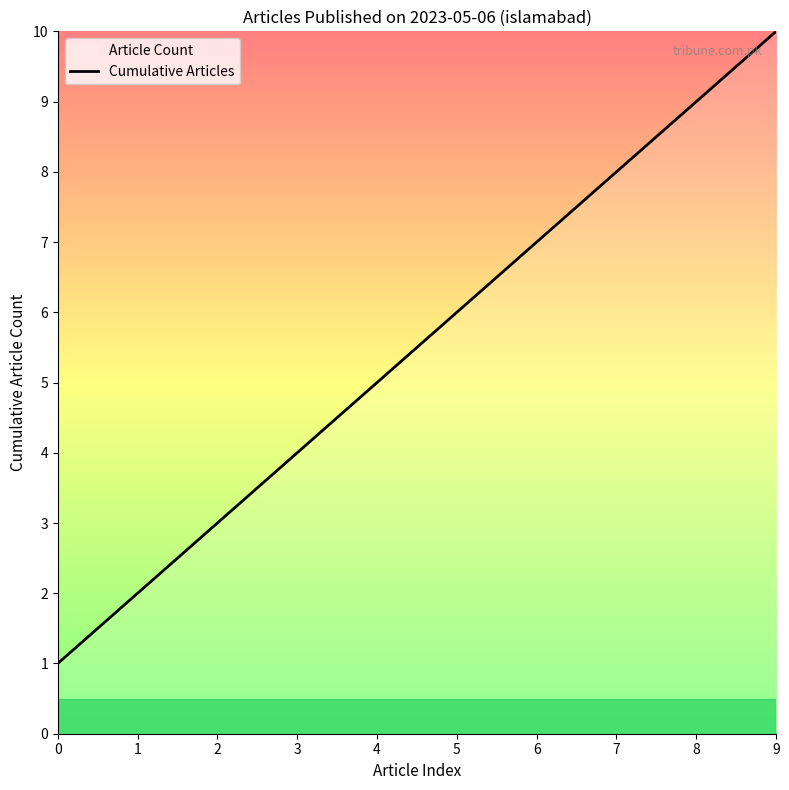

What is the change in value from 0 to 3?

+3